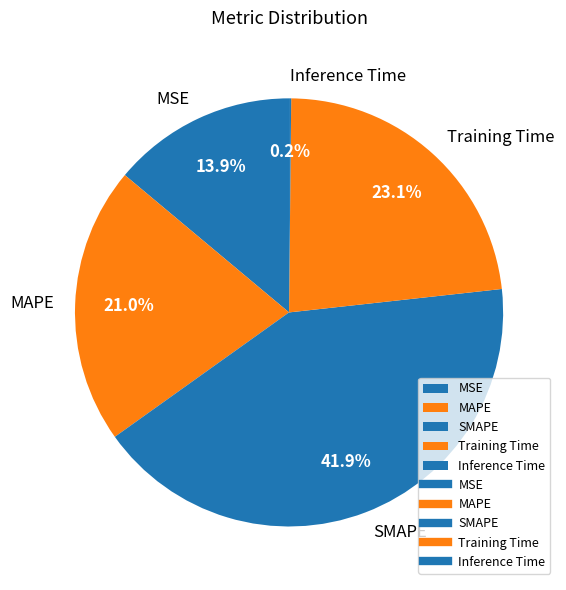

To the nearest percent, what percentage of the pie is Training Time?

23%